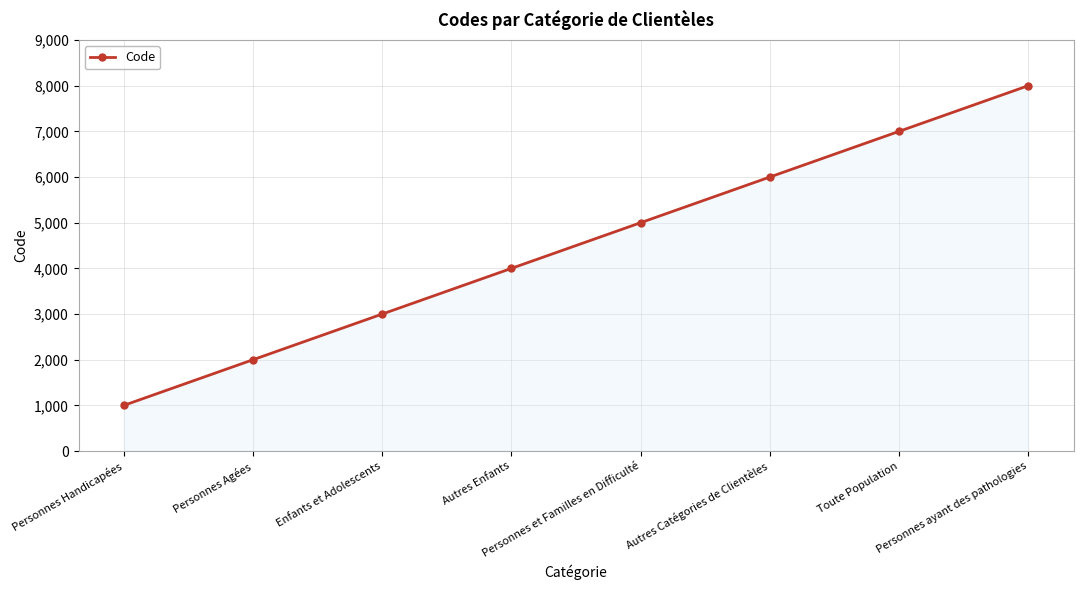

Approximately how many times larger is the value at Autres Catégories de Clientèles compared to Personnes Agées?

3.0